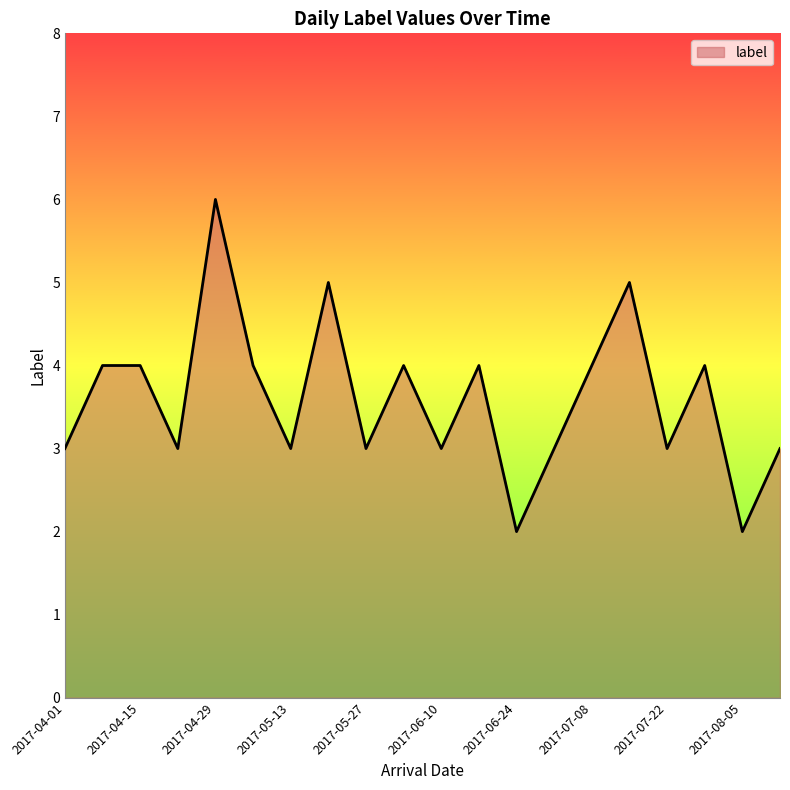

What is the greatest value displayed?

6